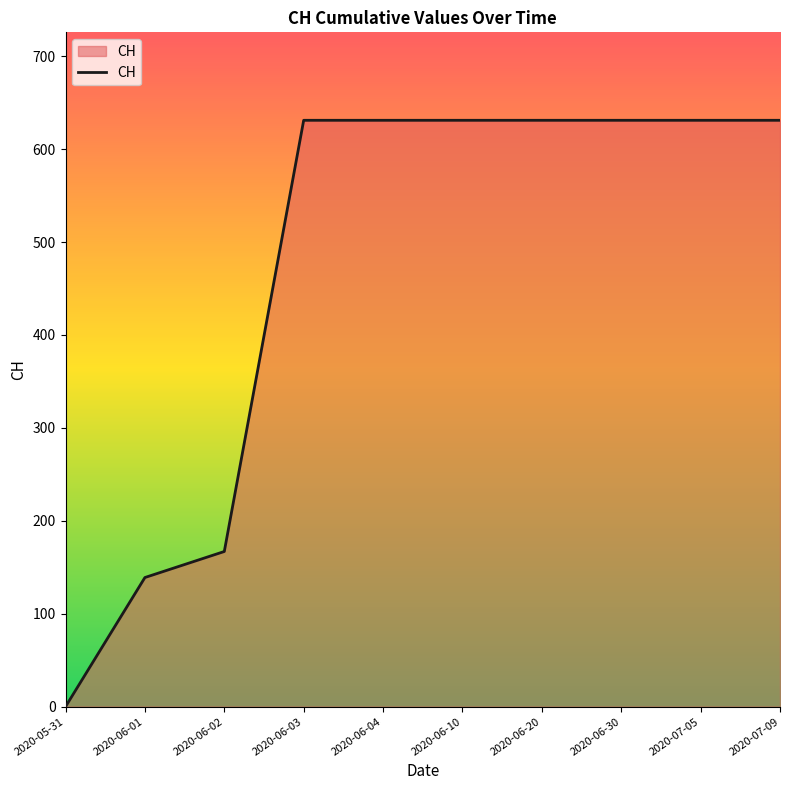

Reading left to right, what are all the values shown in this chart?

2020-05-31=0	2020-06-01=139	2020-06-02=167	2020-06-03=631	2020-06-04=631	2020-06-10=631	2020-06-20=631	2020-06-30=631	2020-07-05=631	2020-07-09=631